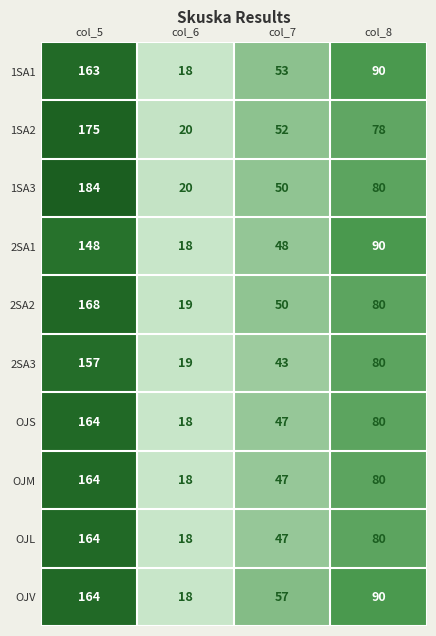

At which category is the sum across all series the highest?

col_5